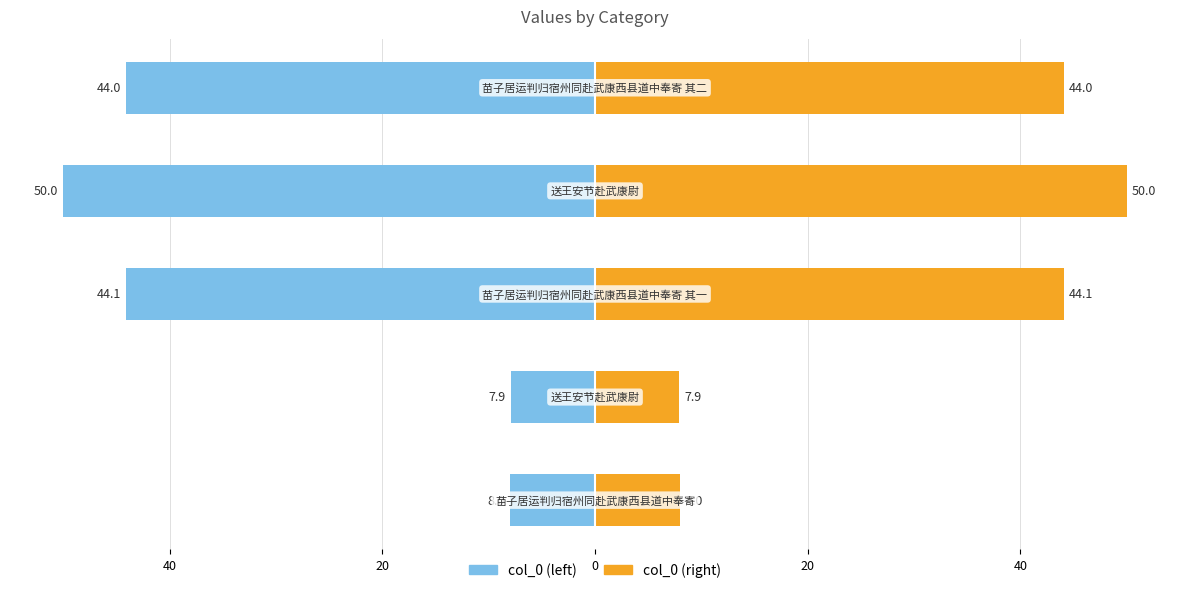

Reading left to right, list all the values displayed in this chart.

col_0 (left): 60=-8.0	40=-7.9	20=-44.1	0=-50.0	20=-44.0
col_0 (right): 60=8.0	40=7.9	20=44.1	0=50.0	20=44.0